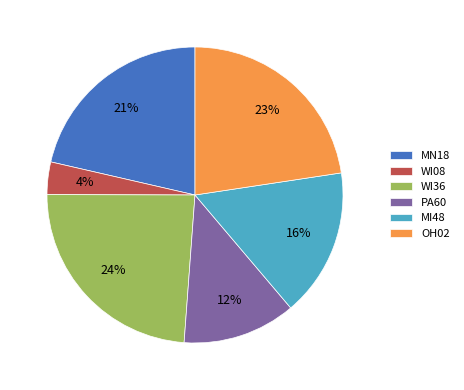

Rank the categories by value from lowest to highest.

WI08, PA60, MI48, MN18, OH02, WI36